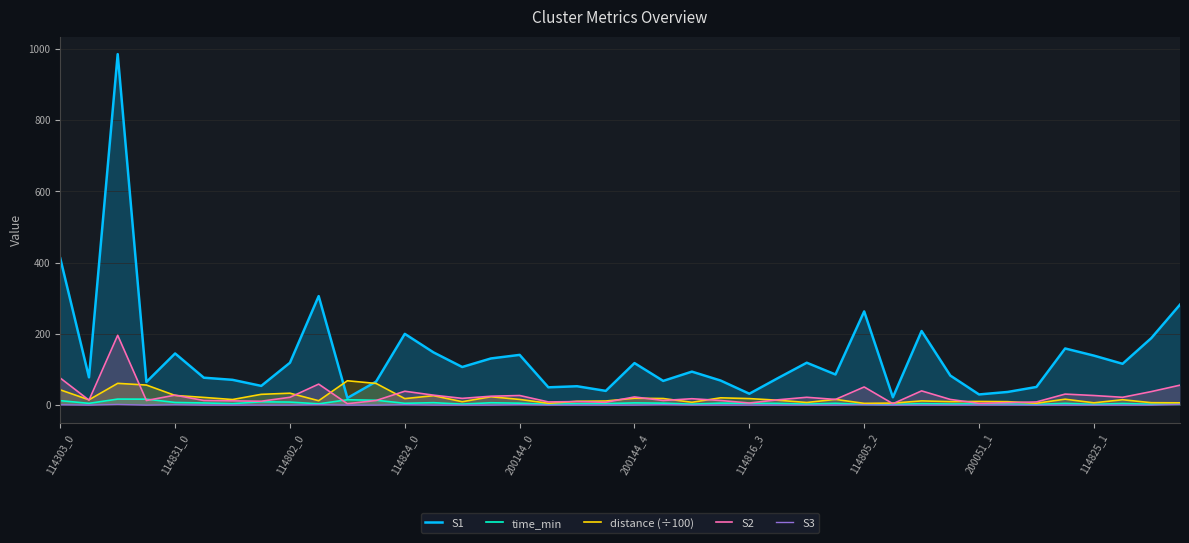

Count the number of data series in this chart.

5